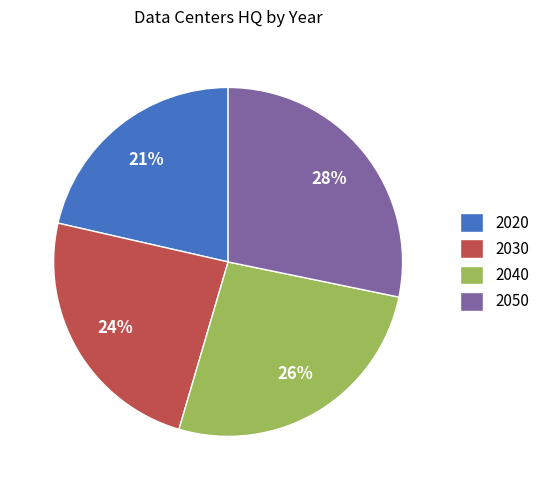

True or false: 2030 accounts for 24% of the total.

True